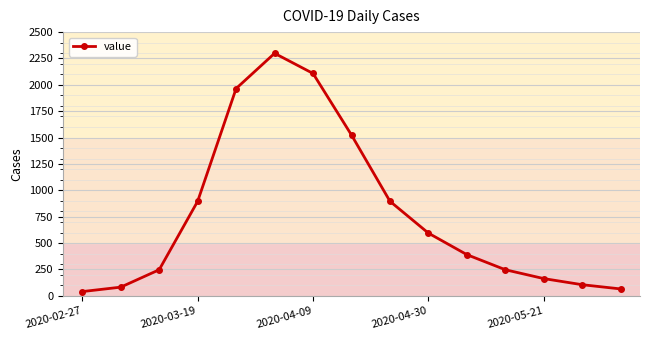

How many points are higher than both their immediate neighbors (excluding endpoints)?

1